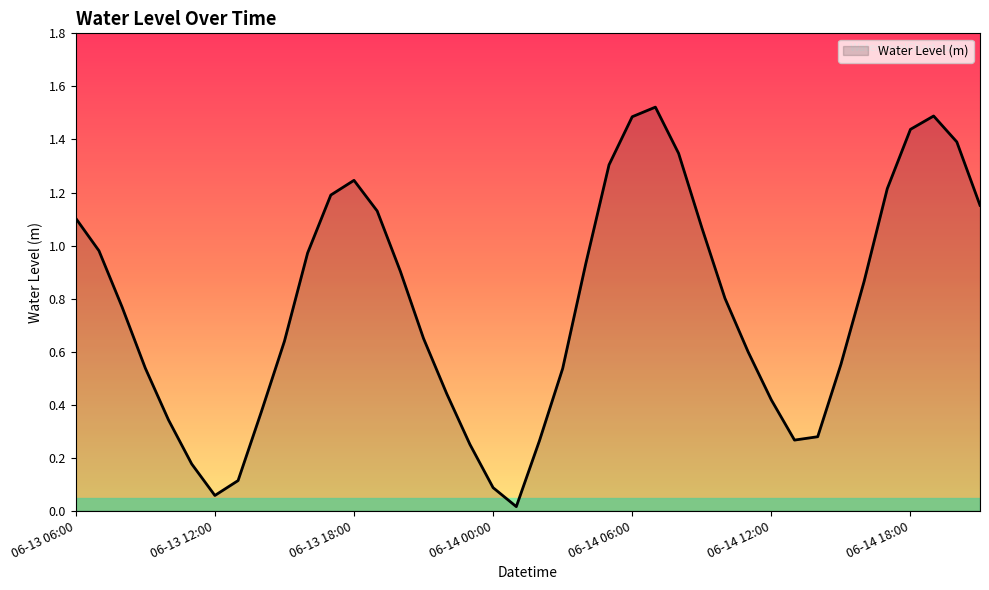

Reading left to right, what are all the values shown in this chart?

06-13 06:00=1.1	06-13 07:00=1.0	06-13 08:00=0.8	06-13 09:00=0.5	06-13 10:00=0.3	06-13 11:00=0.2	06-13 12:00=0.1	06-13 13:00=0.1	06-13 14:00=0.4	06-13 15:00=0.6	06-13 16:00=1.0	06-13 17:00=1.2	06-13 18:00=1.2	06-13 19:00=1.1	06-13 20:00=0.9	06-13 21:00=0.6	06-13 22:00=0.4	06-13 23:00=0.3	06-14 00:00=0.1	06-14 01:00=0.0	06-14 02:00=0.3	06-14 03:00=0.5	06-14 04:00=0.9	06-14 05:00=1.3	06-14 06:00=1.5	06-14 07:00=1.5	06-14 08:00=1.3	06-14 09:00=1.1	06-14 10:00=0.8	06-14 11:00=0.6	06-14 12:00=0.4	06-14 13:00=0.3	06-14 14:00=0.3	06-14 15:00=0.6	06-14 16:00=0.9	06-14 17:00=1.2	06-14 18:00=1.4	06-14 19:00=1.5	06-14 20:00=1.4	06-14 21:00=1.2